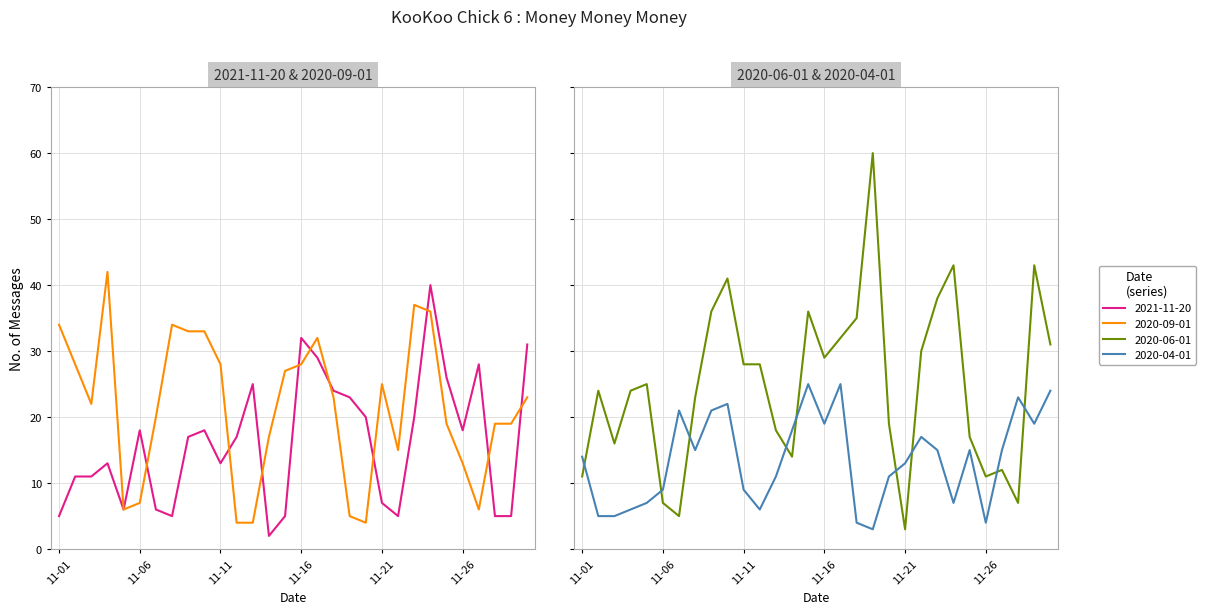

Reading right to left, what are all the values shown in this chart?

2021-11-20: 31	5	5	28	18	26	40	20	5	7	20	23	24	29	32	5	2	25	17	13	18	17	5	6	18	6	13	11	11	5
2020-09-01: 23	19	19	6	13	19	36	37	15	25	4	5	23	32	28	27	17	4	4	28	33	33	34	20	7	6	42	22	28	34
2020-06-01: 31	43	7	12	11	17	43	38	30	3	19	60	35	32	29	36	14	18	28	28	41	36	23	5	7	25	24	16	24	11
2020-04-01: 24	19	23	15	4	15	7	15	17	13	11	3	4	25	19	25	18	11	6	9	22	21	15	21	9	7	6	5	5	14